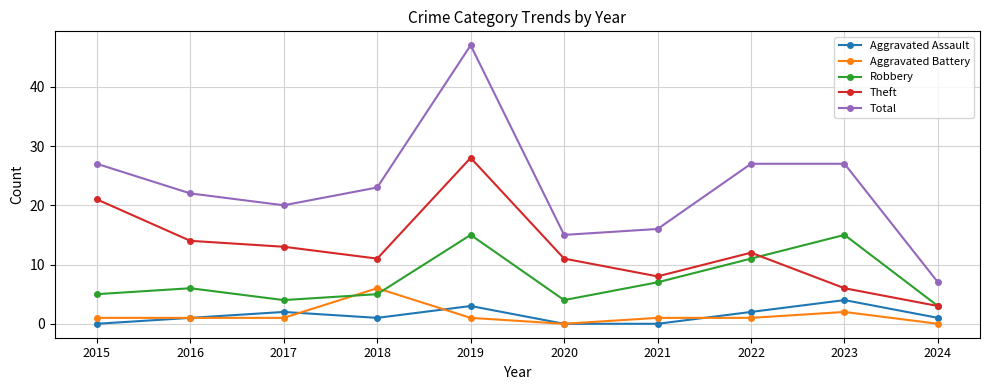

The value of Total at 2024 is 7. True or false?

True